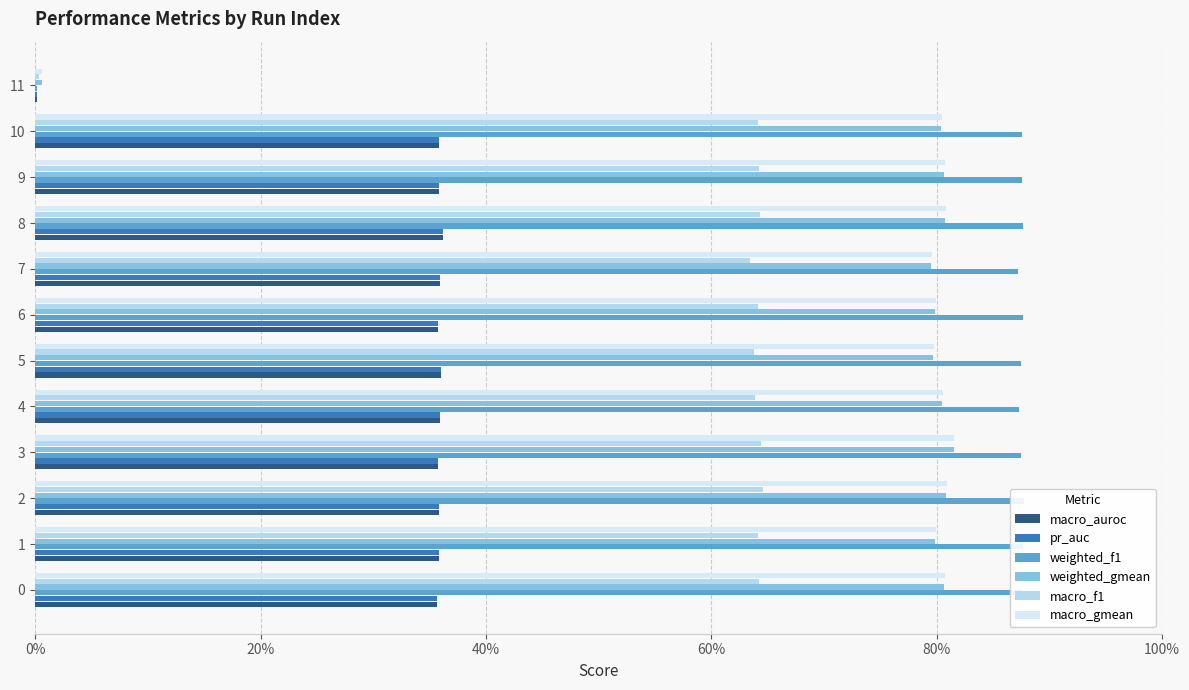

What is the sum of the weighted_f1 values at 5 and 3?

1.7